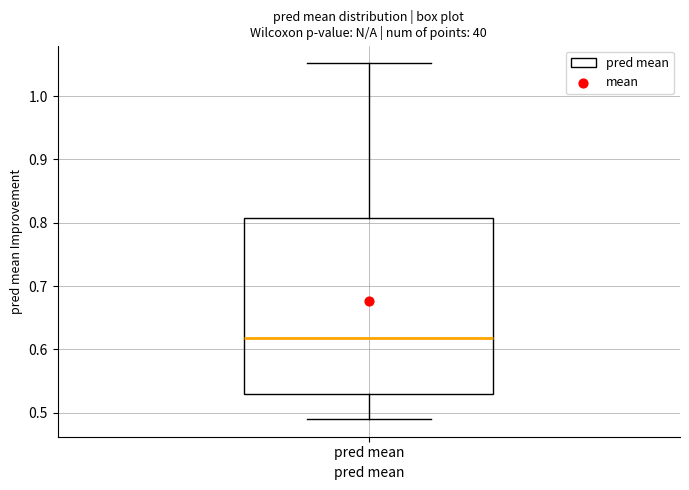

Transcribe this box plot: give where the median line is, the range the box spans, and where the two whiskers end, as read against the y-axis. The values are not printed on the chart, so give them approximately, as read against the axis.

median 0.62, box 0.53 to 0.81, whiskers 0.49 to 1.05